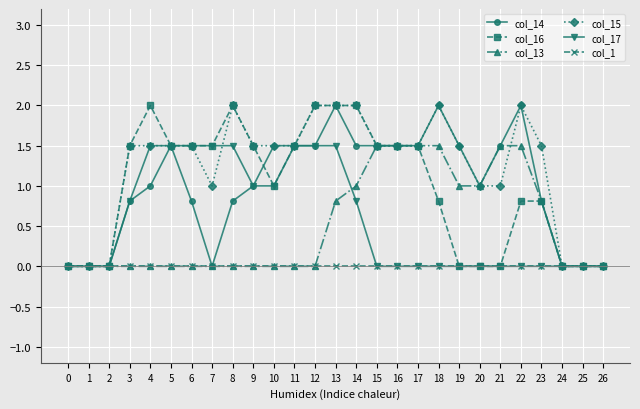

Reading right to left, transcribe all the data shown in this chart.

col_14: 0.0	0.0	0.0	0.8	2.0	1.5	1.0	1.5	2.0	1.5	1.5	1.5	1.5	2.0	1.5	1.5	1.5	1.0	0.8	0.0	0.8	1.5	1.0	0.8	0.0	0.0	0.0
col_16: 0.0	0.0	0.0	0.8	0.8	0.0	0.0	0.0	0.8	1.5	1.5	1.5	2.0	2.0	2.0	1.5	1.0	1.5	2.0	1.5	1.5	1.5	2.0	1.5	0.0	0.0	0.0
col_13: 0.0	0.0	0.0	0.8	1.5	1.5	1.0	1.0	1.5	1.5	1.5	1.5	1.0	0.8	0.0	0.0	0.0	0.0	0.0	0.0	0.0	0.0	0.0	0.0	0.0	0.0	0.0
col_15: 0.0	0.0	0.0	1.5	2.0	1.0	1.0	1.5	2.0	1.5	1.5	1.5	2.0	2.0	2.0	1.5	1.5	1.5	2.0	1.0	1.5	1.5	1.5	1.5	0.0	0.0	0.0
col_17: 0.0	0.0	0.0	0.0	0.0	0.0	0.0	0.0	0.0	0.0	0.0	0.0	0.8	1.5	1.5	1.5	1.0	1.0	1.5	1.5	1.5	1.5	1.5	0.8	0.0	0.0	0.0
col_1: 0.0	0.0	0.0	0.0	0.0	0.0	0.0	0.0	0.0	0.0	0.0	0.0	0.0	0.0	0.0	0.0	0.0	0.0	0.0	0.0	0.0	0.0	0.0	0.0	0.0	0.0	0.0